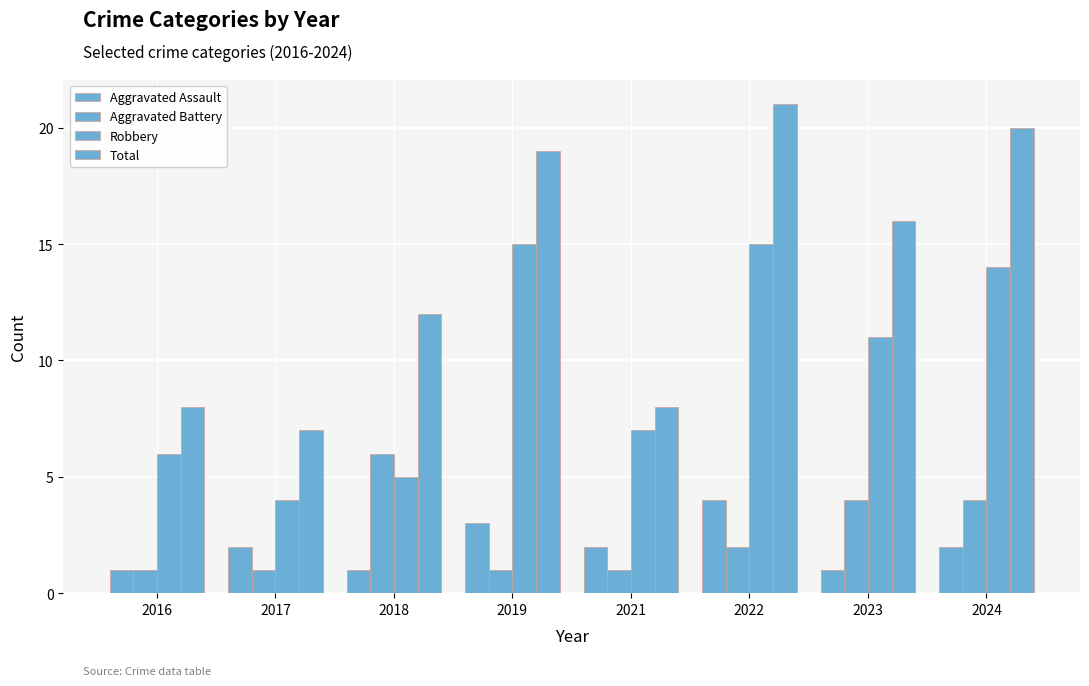

At which category is the sum across all series the highest?

2022